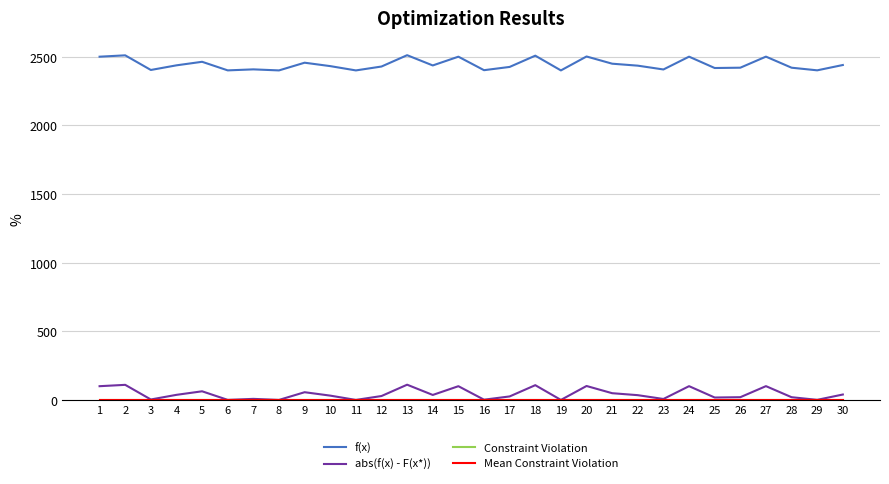

At 1, list the series in order from largest to smallest.

f(x), abs(f(x) - F(x*)), Constraint Violation, Mean Constraint Violation